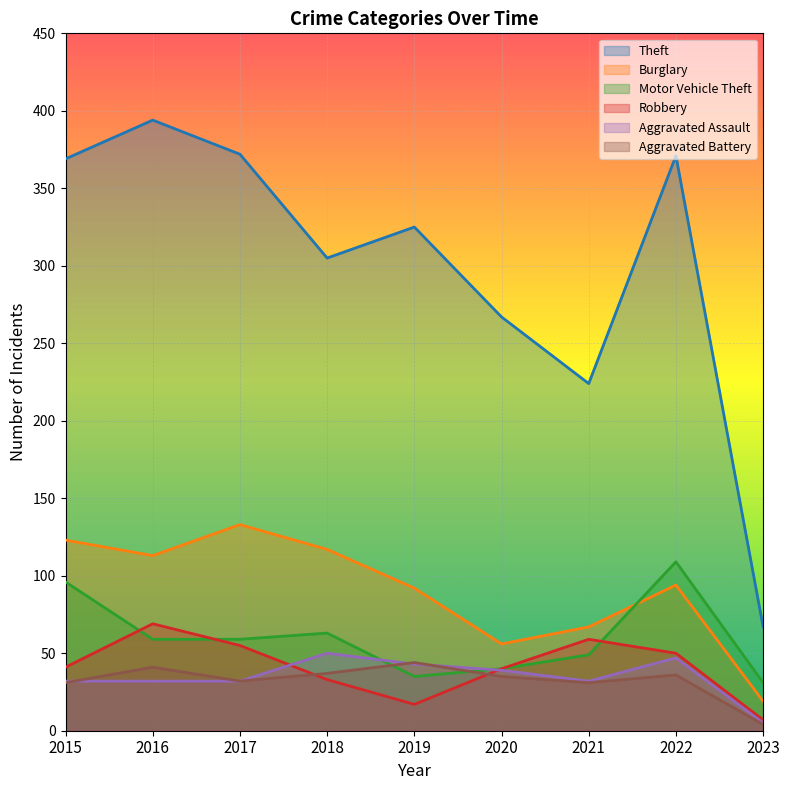

Which series has the widest spread of values?

Theft